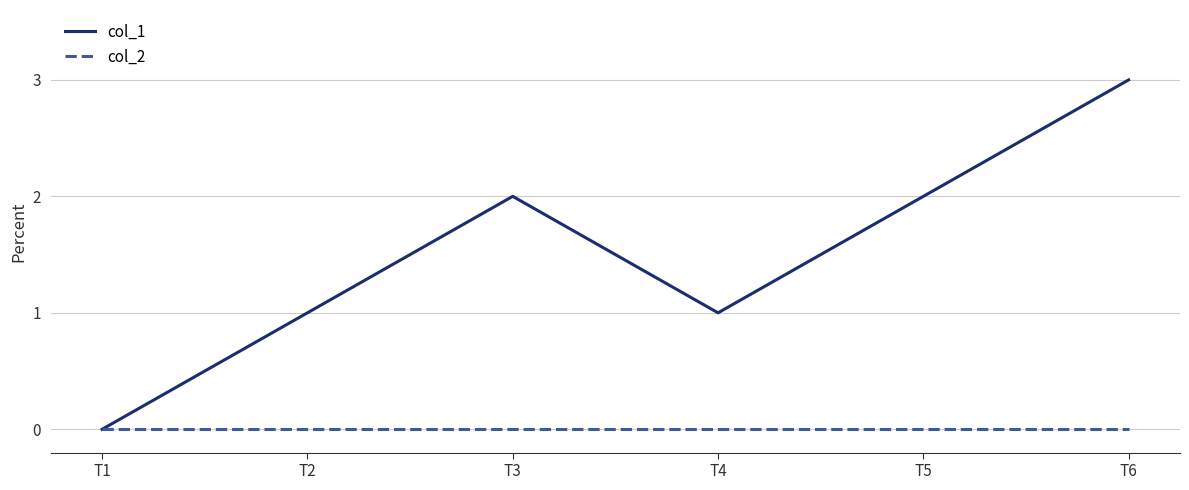

Reading left to right, transcribe all the data shown in this chart.

col_1: 0	1	2	1	2	3
col_2: 0	0	0	0	0	0